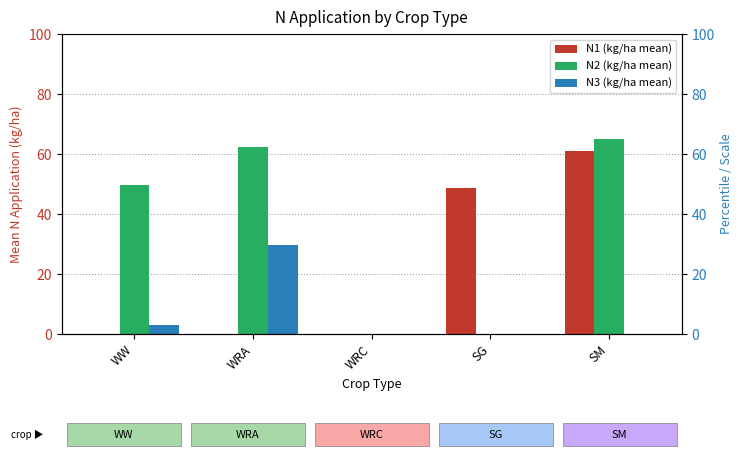

What is the sum of the N3 (kg/ha mean) values at WRC and WW?

2.9